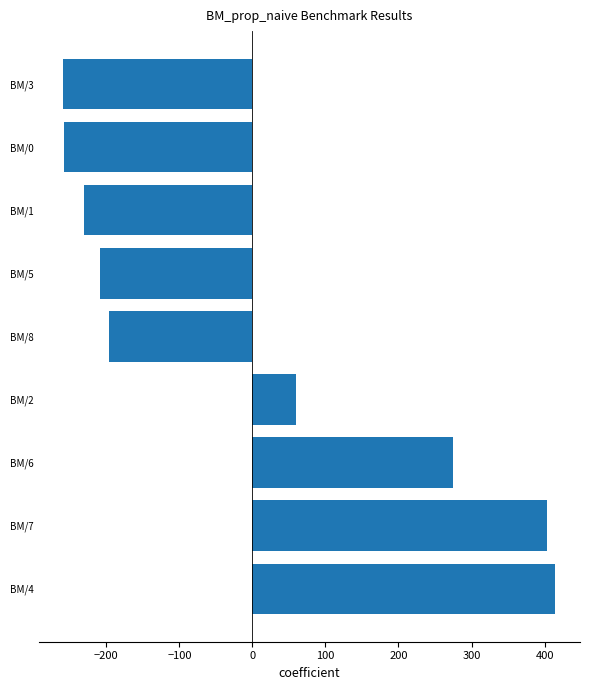

Which category has the highest value across all series?

BM/4